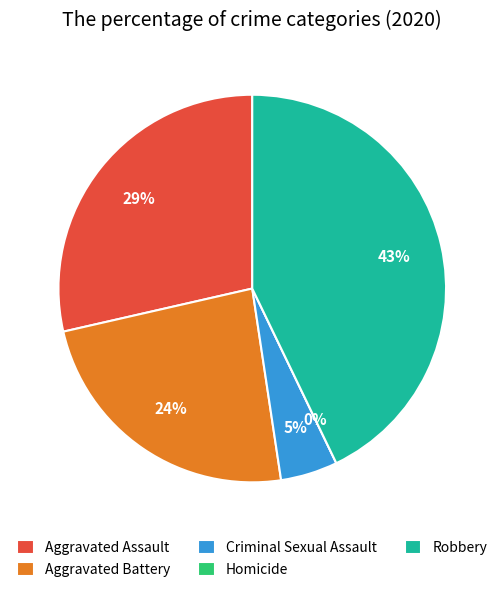

What is the smallest slice in the pie chart?

Homicide